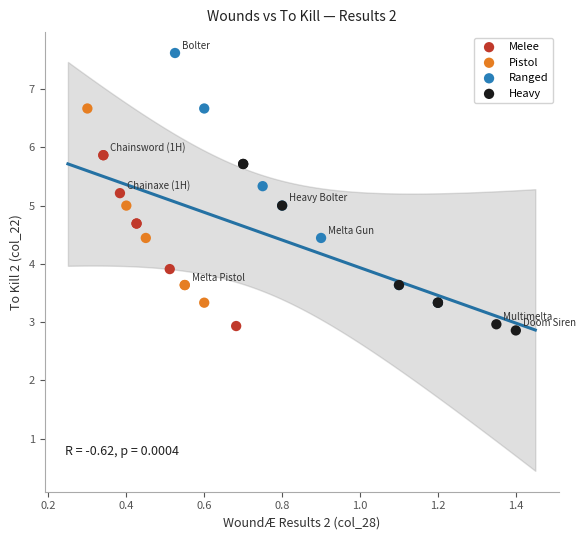

Which series contains the highest Y value?

Ranged